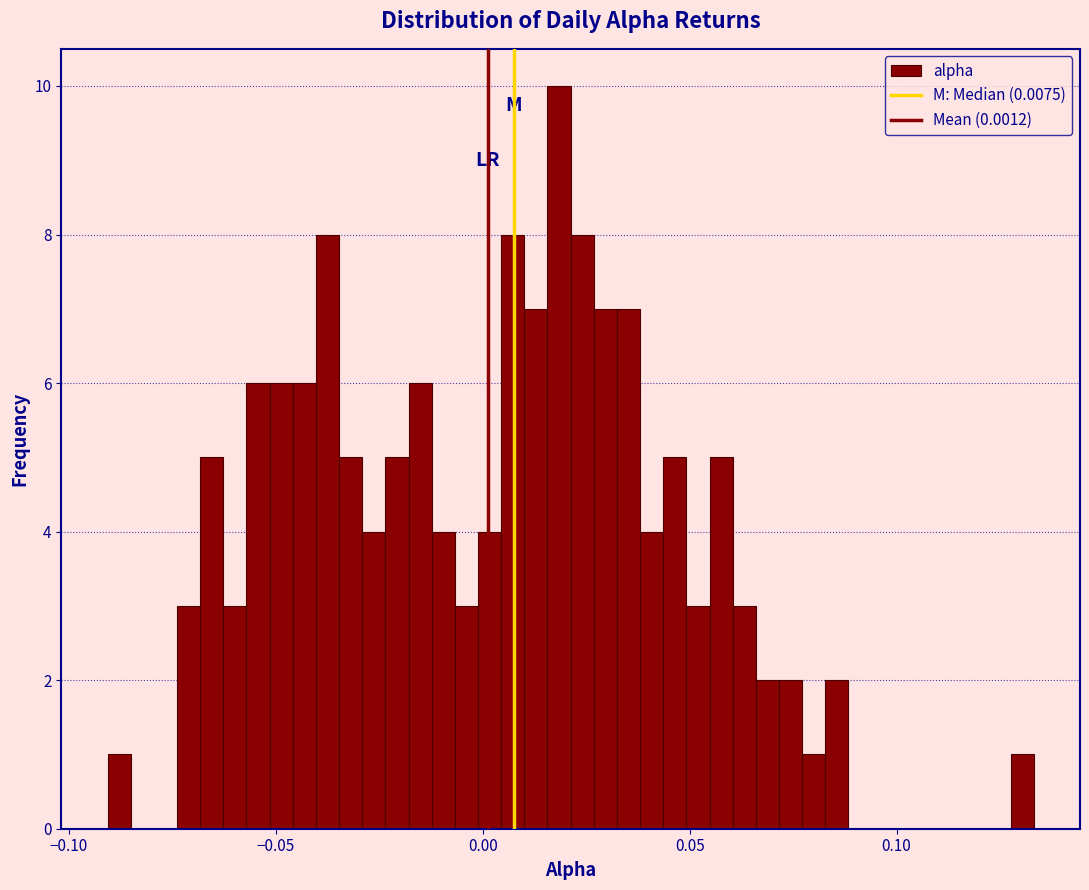

Read against the x-axis, roughly where is the centre of the tallest bar?

0.020